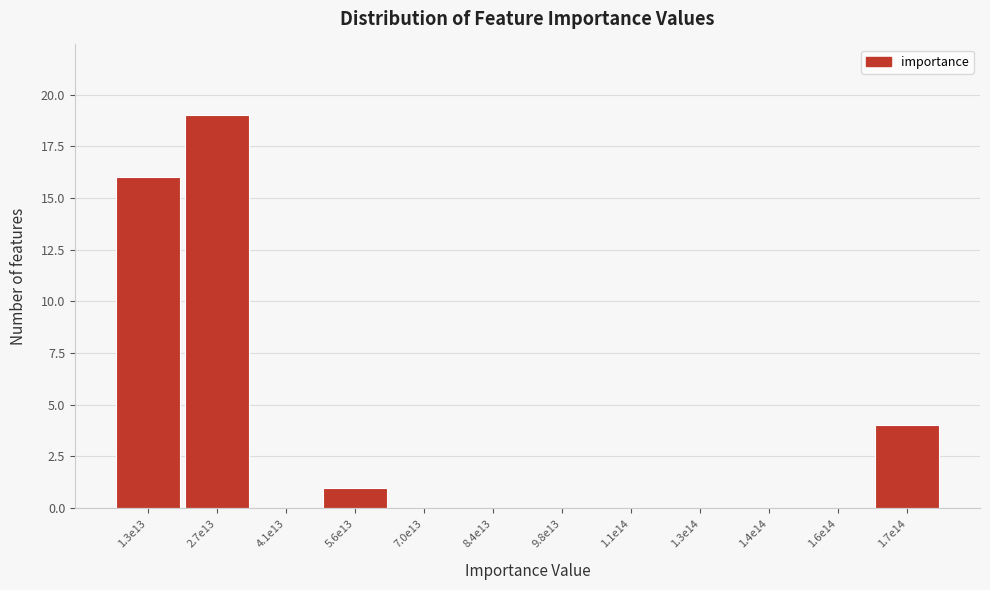

Reading left to right, list all the values displayed in this chart.

1.3e13=16	2.7e13=19	4.1e13=0	5.6e13=1	7.0e13=0	8.4e13=0	9.8e13=0	1.1e14=0	1.3e14=0	1.4e14=0	1.6e14=0	1.7e14=4